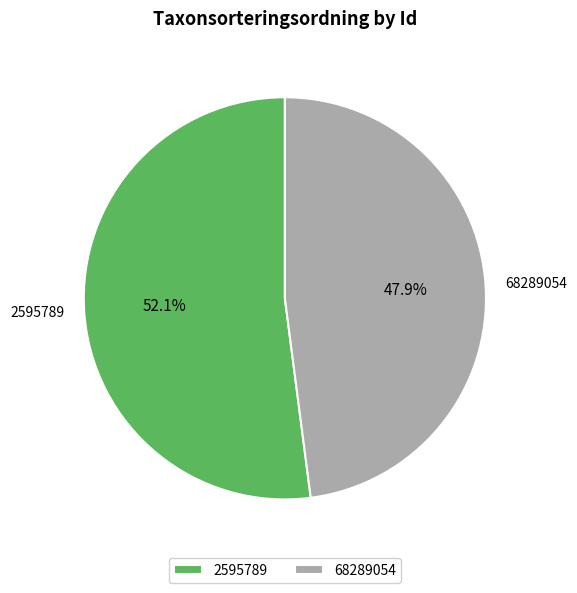

To the nearest percent, what is the average slice percentage?

50%